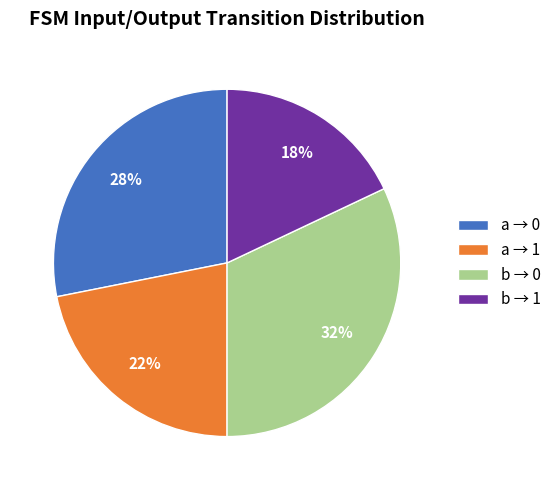

How many segments does this pie chart have?

4